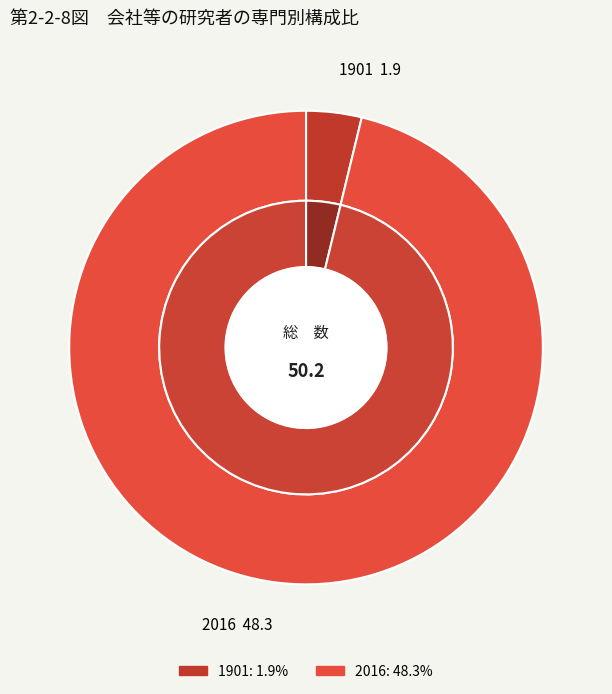

The 1901 slice represents 4% of the pie. True or false?

True